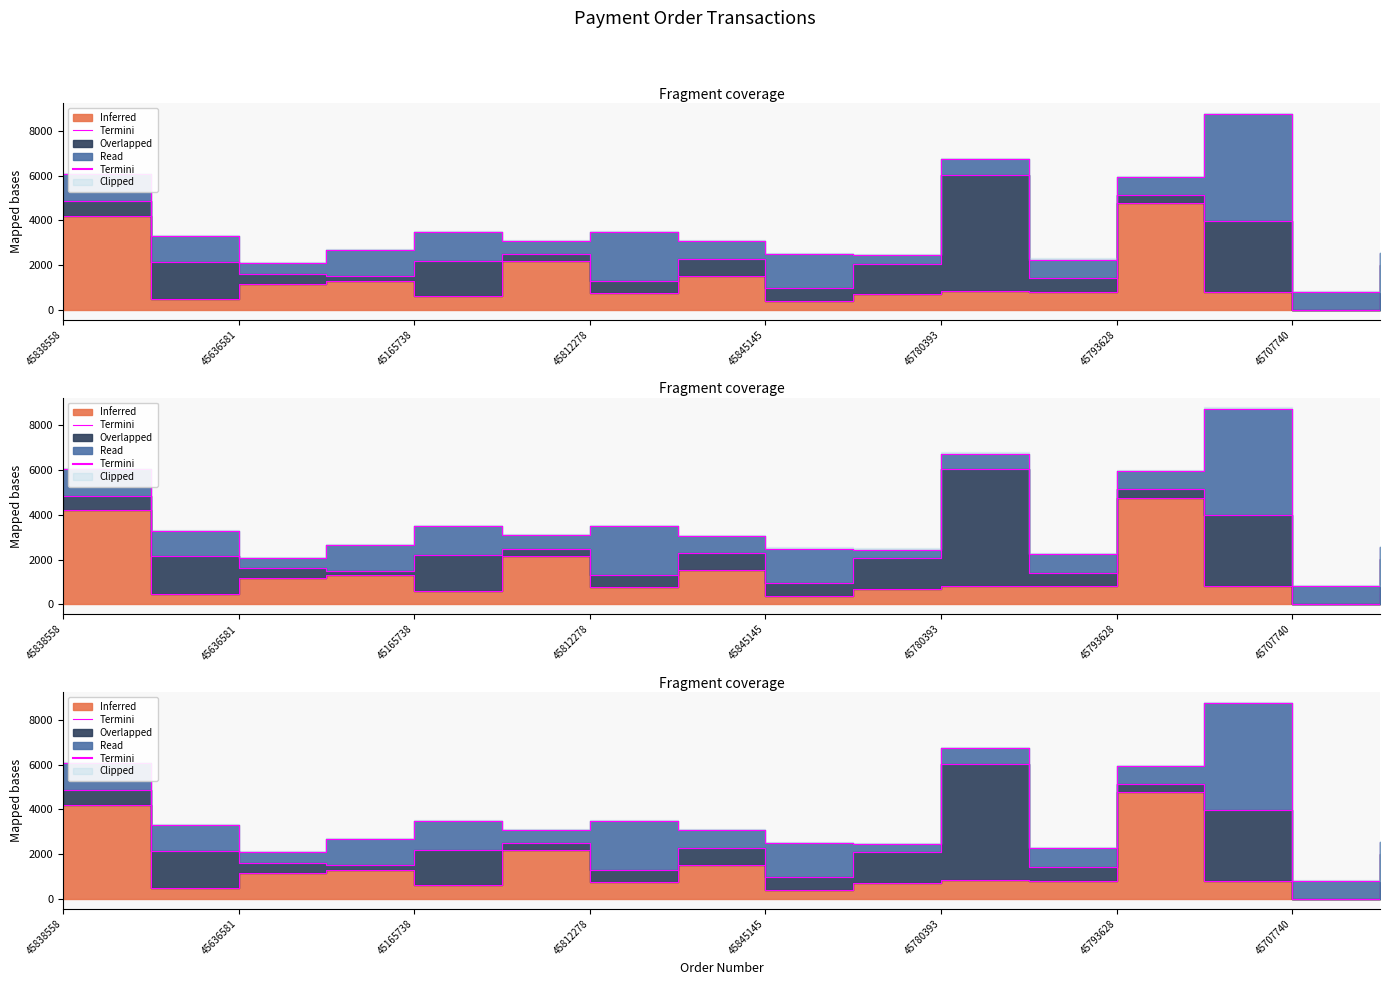

The chart shows a value of 839 at 45780393. True or false?

True